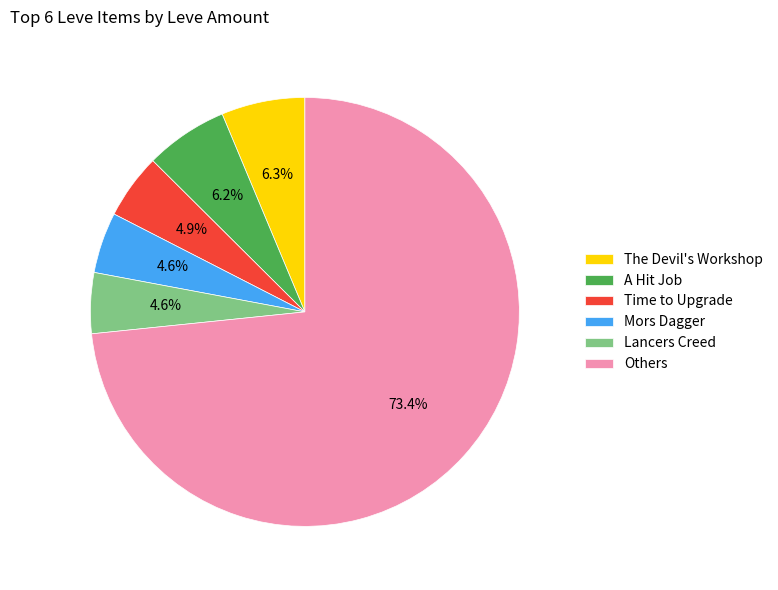

To the nearest percent, what is the difference between the largest and smallest slice percentages?

69%